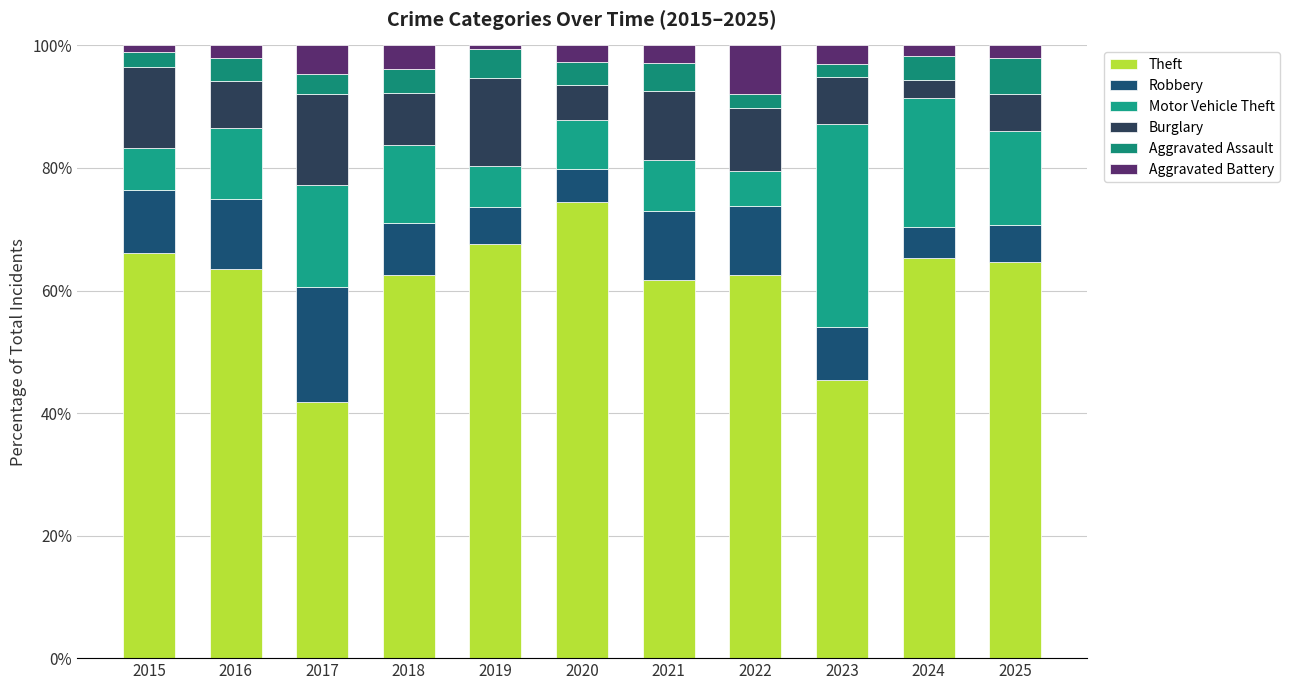

What are all the series names shown in the legend?

Theft, Robbery, Motor Vehicle Theft, Burglary, Aggravated Assault, Aggravated Battery